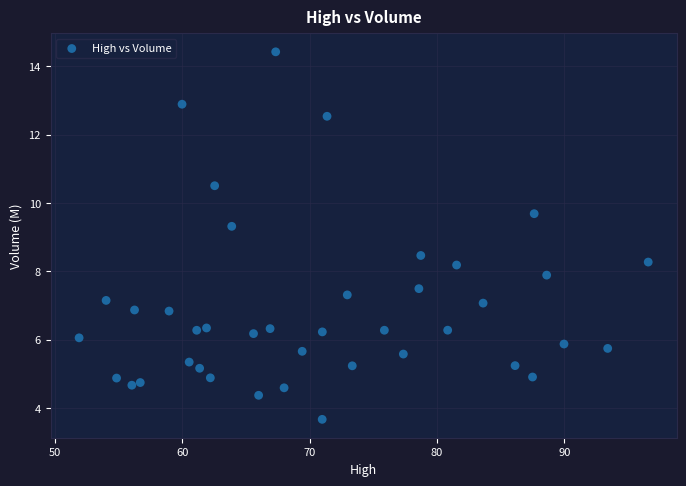

What Y value in the scatter plot is closest to 9?

9.3